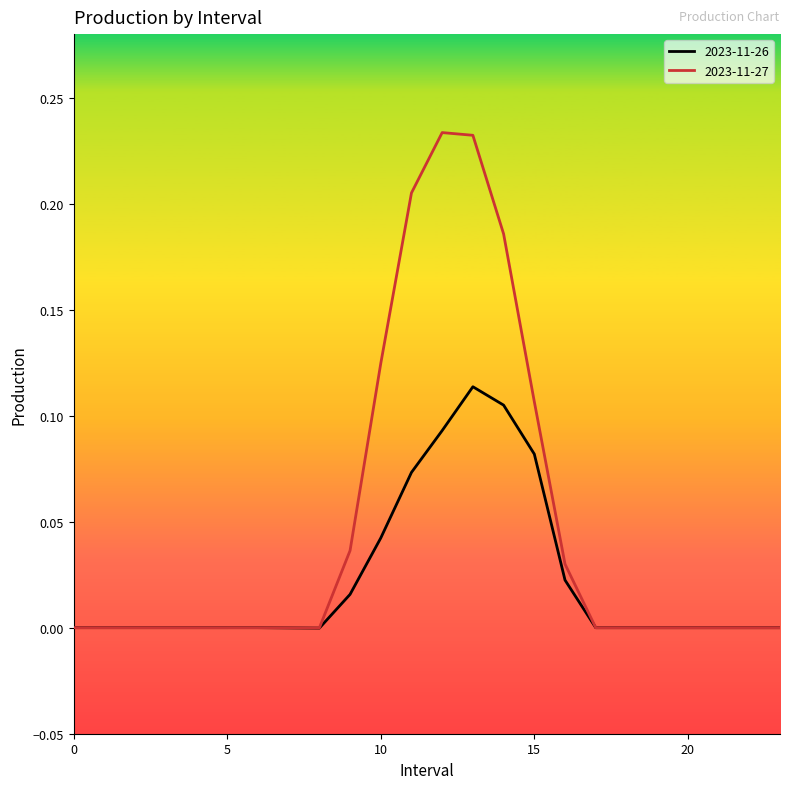

Rank the series by their average value, from lowest to highest.

2023-11-26, 2023-11-27